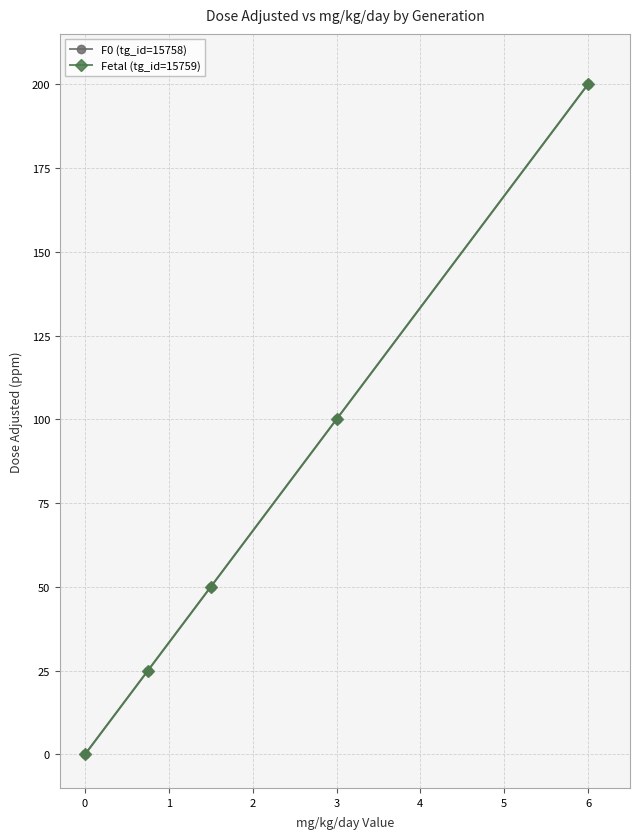

True or false: Fetal (tg_id=15759) has more than 2 interior local peaks.

False